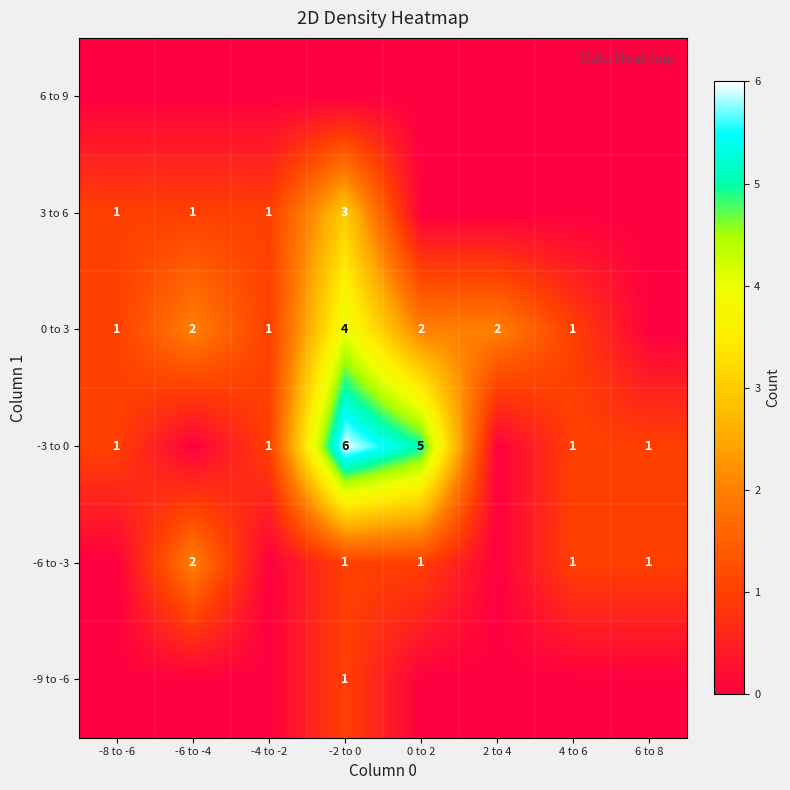

What is the total value across all series at 2 to 4?

2